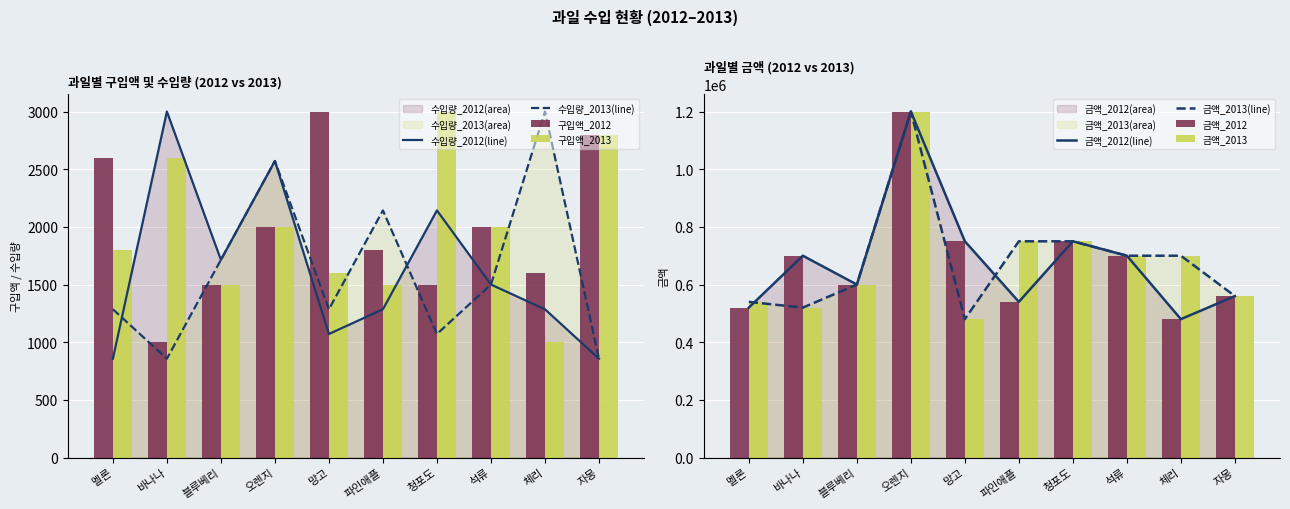

Between 망고 and 파인애플, which series saw the biggest shift?

금액_2013